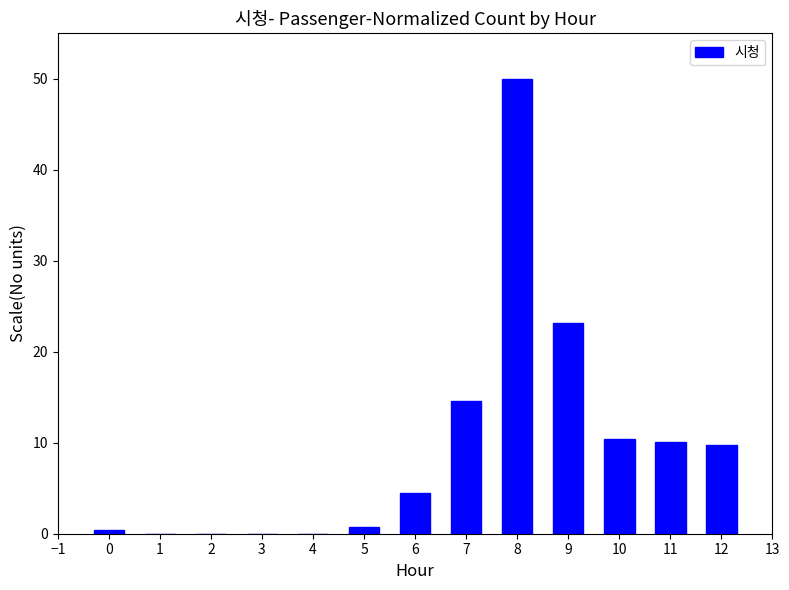

What is the maximum value shown in the chart?

50.0